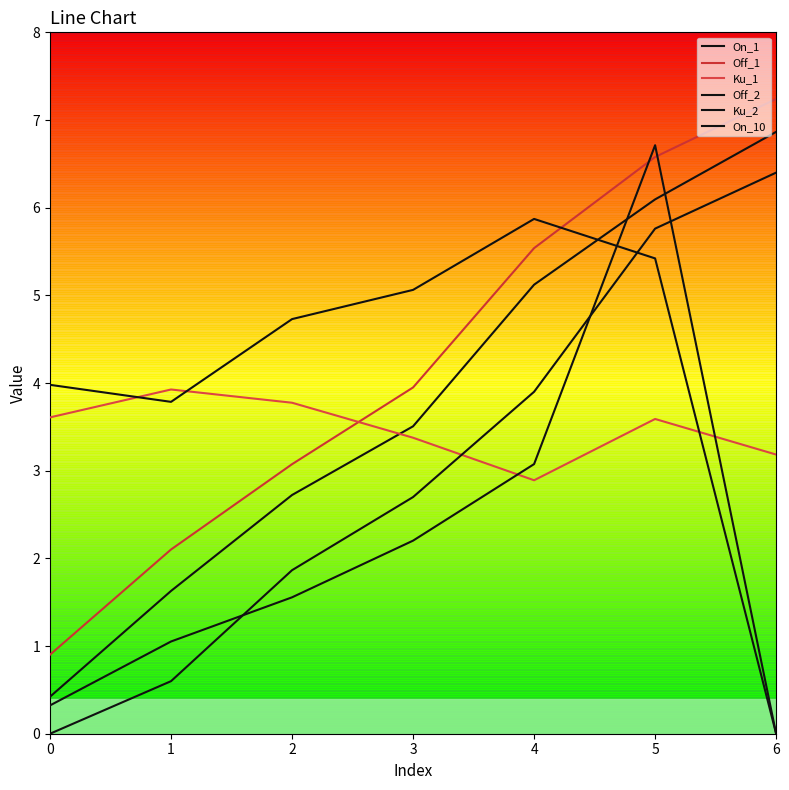

Reading right to left, what are all the values shown in this chart?

On_1: 6.9	6.1	5.1	3.5	2.7	1.6	0.4
Off_1: 7.2	6.6	5.5	3.9	3.1	2.1	0.9
Ku_1: 3.2	3.6	2.9	3.4	3.8	3.9	3.6
Off_2: 0.0	6.7	3.1	2.2	1.6	1.1	0.3
Ku_2: 0.0	5.4	5.9	5.1	4.7	3.8	4.0
On_10: 6.4	5.8	3.9	2.7	1.9	0.6	0.0